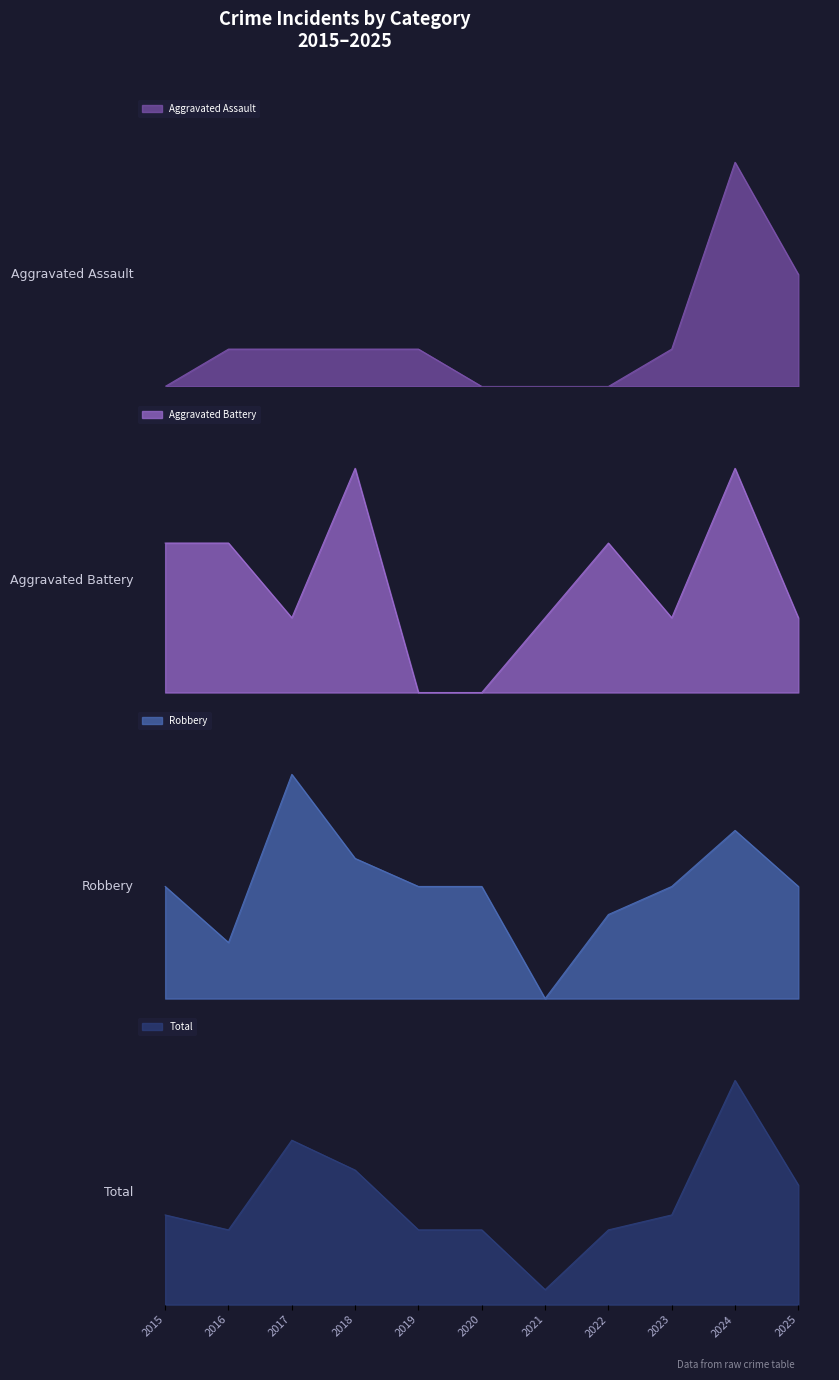

What is the spread (max minus min) of values at 2025?

7